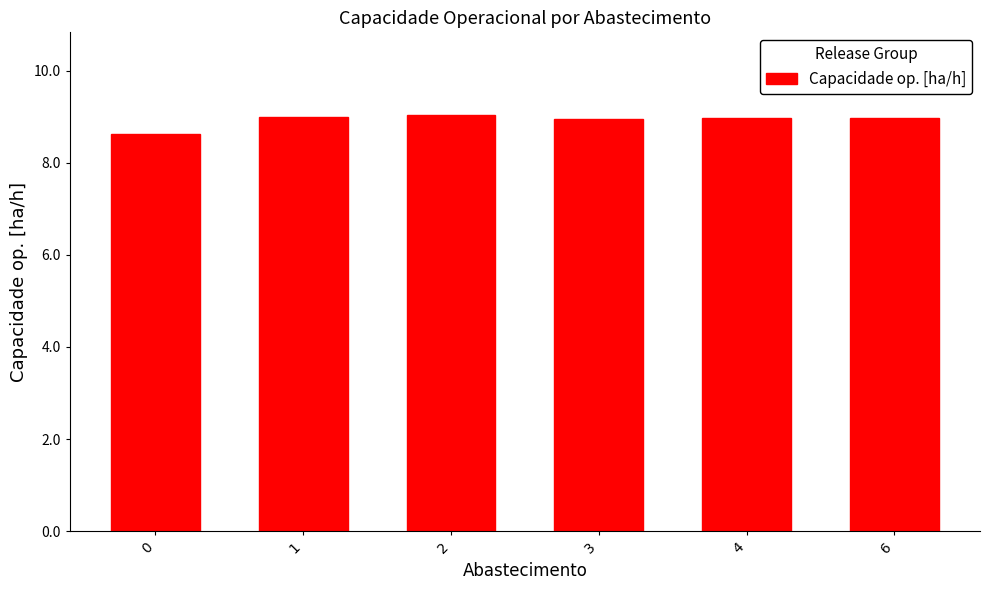

What is the smallest value displayed?

8.6